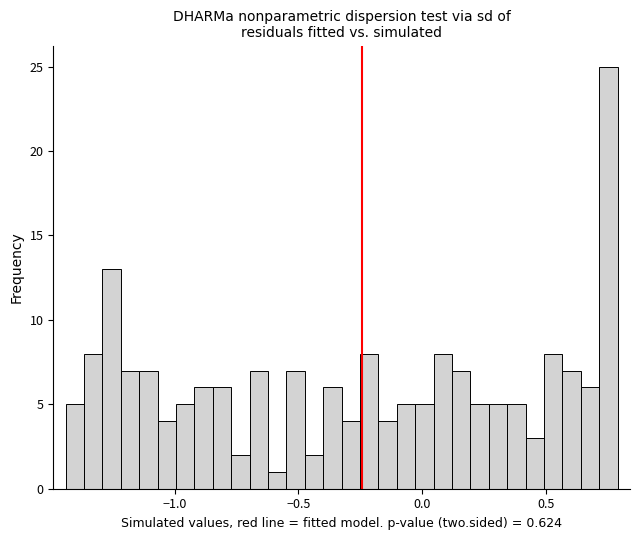

Around what value on the x-axis is the tallest bar? Give the approximate position of its centre, as read against the axis.

0.75